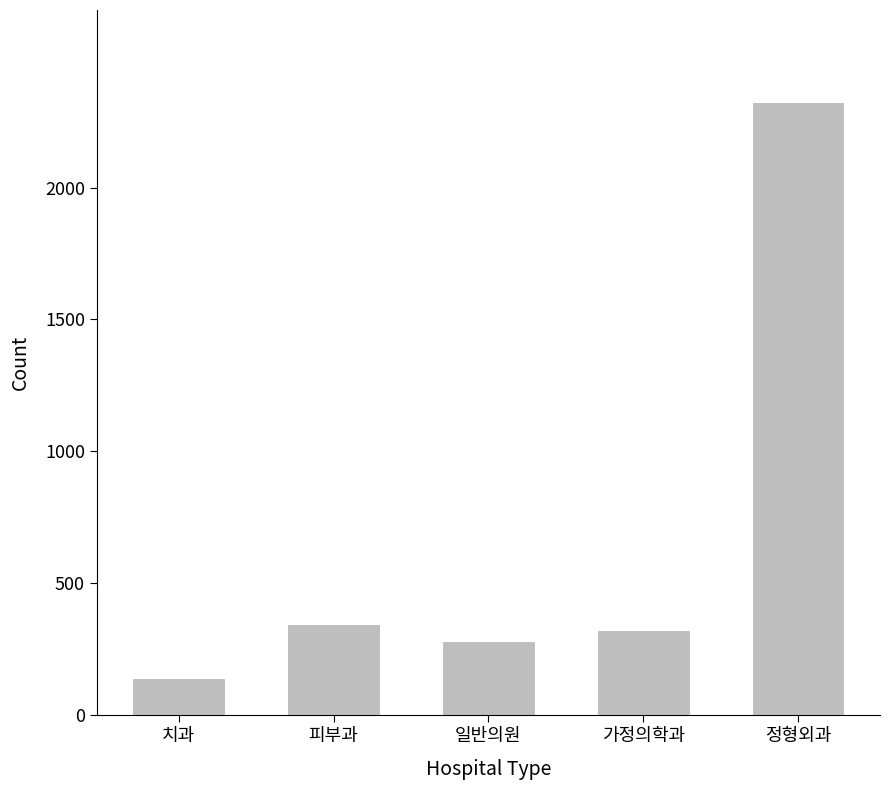

Reading left to right, transcribe all the data shown in this chart.

치과=143	피부과=347	일반의원=283	가정의학과=324	정형외과=2324